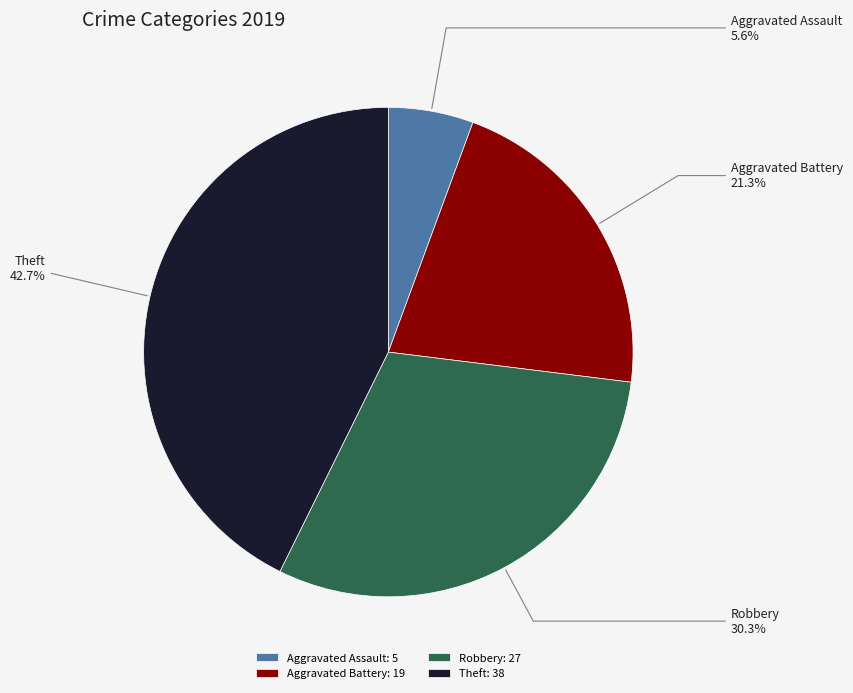

True or false: Theft accounts for 43% of the total.

True